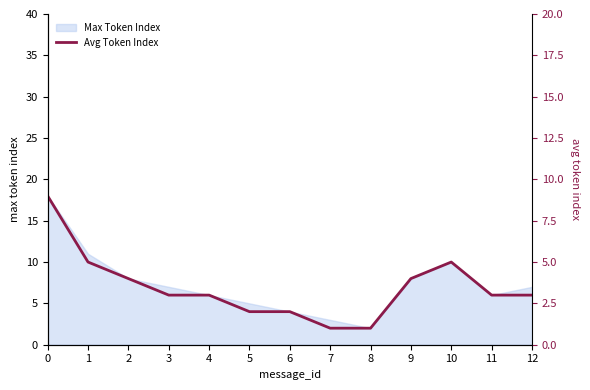

Which has a higher value, 2 or 11?

2